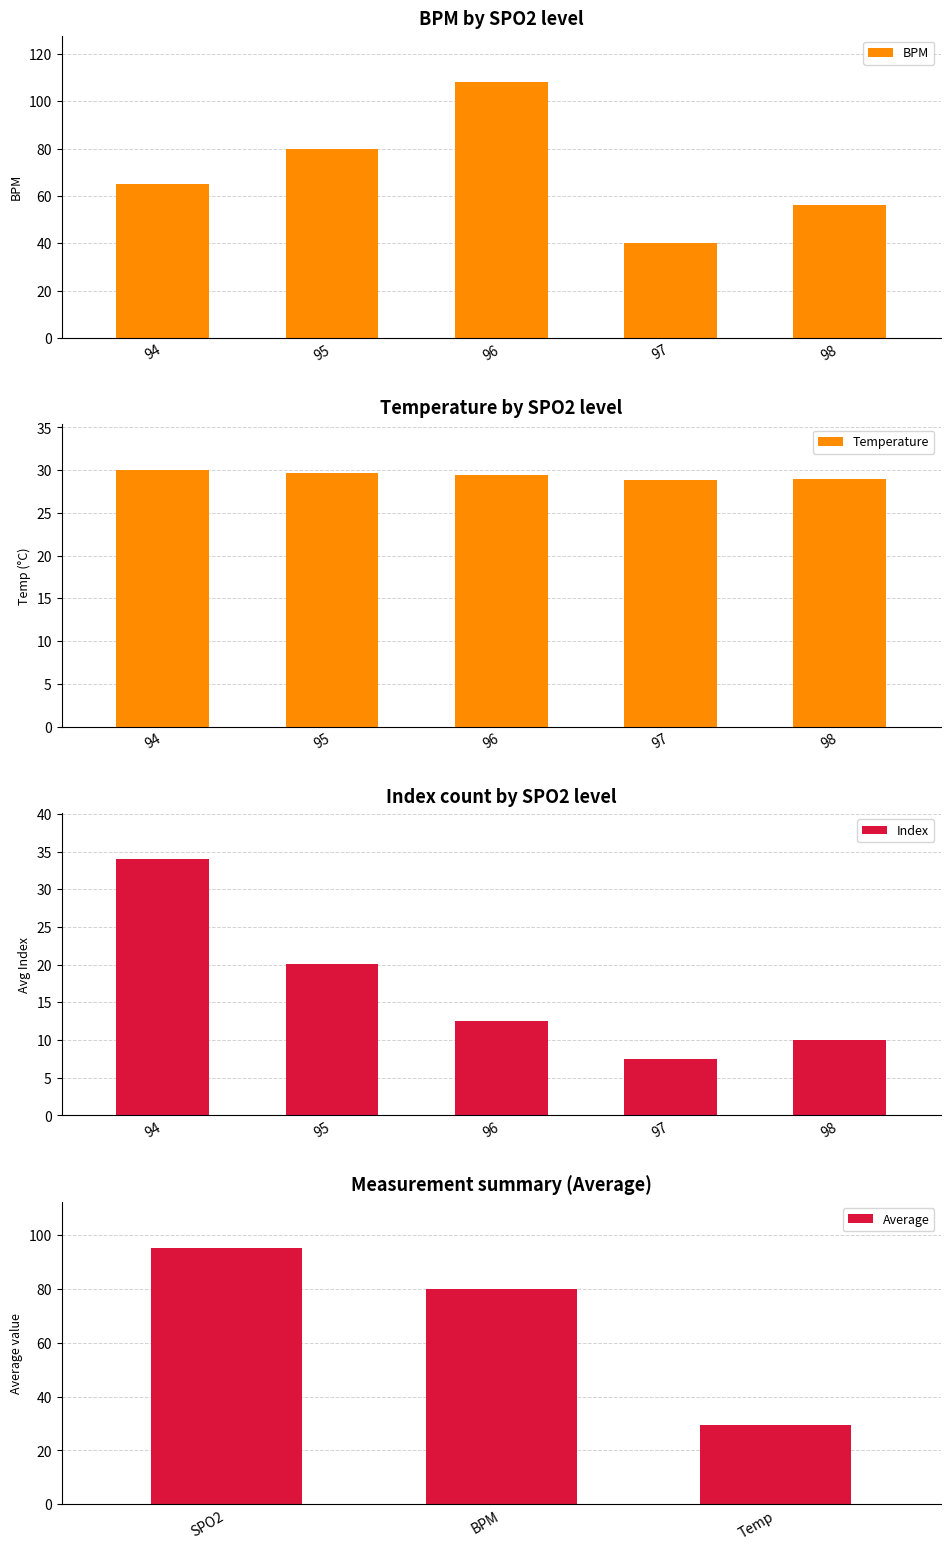

The Temperature series shows 7.9 at 95. True or false?

False